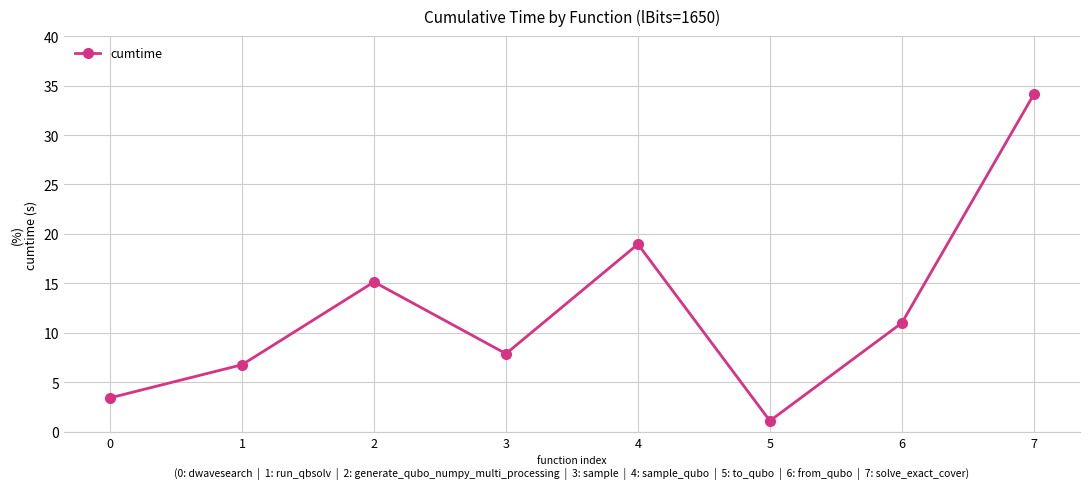

The chart shows a value of 15.1 at 2. True or false?

True